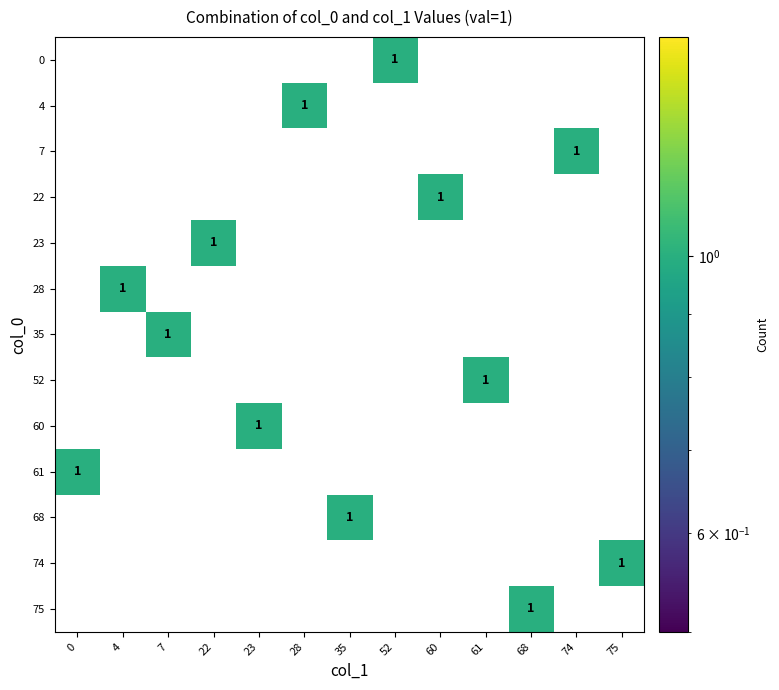

Reading left to right, extract all data points from this chart.

row_0: 0=0	4=0	7=0	22=0	23=0	28=0	35=0	52=1	60=0	61=0	68=0	74=0	75=0
row_1: 0=0	4=0	7=0	22=0	23=0	28=1	35=0	52=0	60=0	61=0	68=0	74=0	75=0
row_2: 0=0	4=0	7=0	22=0	23=0	28=0	35=0	52=0	60=0	61=0	68=0	74=1	75=0
row_3: 0=0	4=0	7=0	22=0	23=0	28=0	35=0	52=0	60=1	61=0	68=0	74=0	75=0
row_4: 0=0	4=0	7=0	22=1	23=0	28=0	35=0	52=0	60=0	61=0	68=0	74=0	75=0
row_5: 0=0	4=1	7=0	22=0	23=0	28=0	35=0	52=0	60=0	61=0	68=0	74=0	75=0
row_6: 0=0	4=0	7=1	22=0	23=0	28=0	35=0	52=0	60=0	61=0	68=0	74=0	75=0
row_7: 0=0	4=0	7=0	22=0	23=0	28=0	35=0	52=0	60=0	61=1	68=0	74=0	75=0
row_8: 0=0	4=0	7=0	22=0	23=1	28=0	35=0	52=0	60=0	61=0	68=0	74=0	75=0
row_9: 0=1	4=0	7=0	22=0	23=0	28=0	35=0	52=0	60=0	61=0	68=0	74=0	75=0
row_10: 0=0	4=0	7=0	22=0	23=0	28=0	35=1	52=0	60=0	61=0	68=0	74=0	75=0
row_11: 0=0	4=0	7=0	22=0	23=0	28=0	35=0	52=0	60=0	61=0	68=0	74=0	75=1
row_12: 0=0	4=0	7=0	22=0	23=0	28=0	35=0	52=0	60=0	61=0	68=1	74=0	75=0